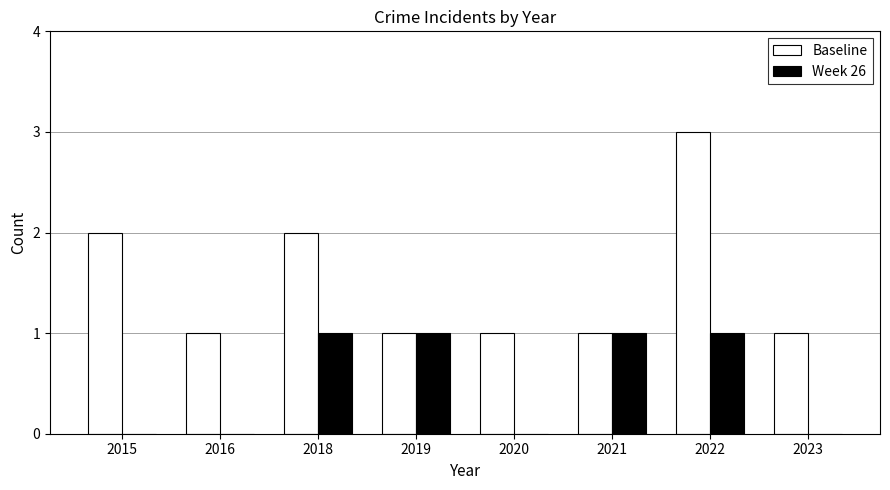

Between 2015 and 2023, which series saw the biggest shift?

Baseline